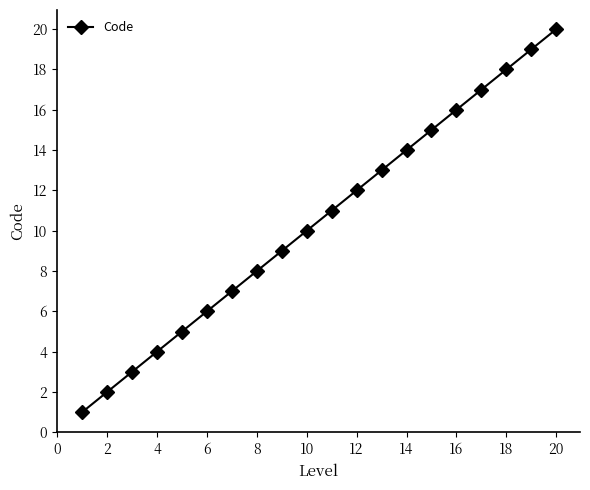

Reading left to right, extract all data points from this chart.

1	2	3	4	5	6	7	8	9	10	11	12	13	14	15	16	17	18	19	20